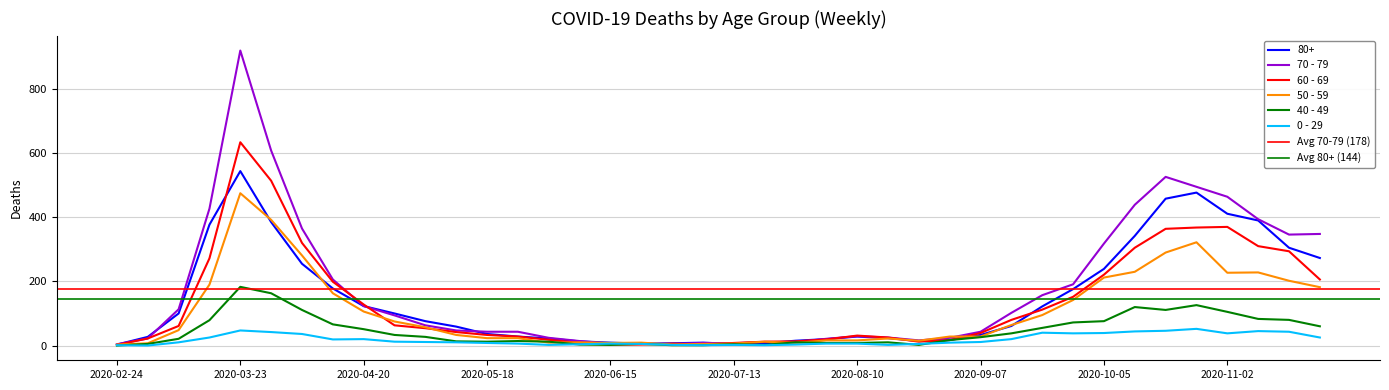

Rank the categories by 0 - 29 value from lowest to highest.

2020-03-02, 2020-02-24, 2020-07-06, 2020-07-20, 2020-06-01, 2020-06-29, 2020-07-13, 2020-08-17, 2020-07-27, 2020-06-08, 2020-06-22, 2020-08-24, 2020-05-25, 2020-06-15, 2020-08-03, 2020-08-10, 2020-05-18, 2020-08-31, 2020-03-09, 2020-05-11, 2020-05-04, 2020-09-07, 2020-04-27, 2020-04-13, 2020-04-20, 2020-09-14, 2020-03-16, 2020-11-23, 2020-04-06, 2020-09-28, 2020-11-02, 2020-10-05, 2020-09-21, 2020-03-30, 2020-11-16, 2020-10-12, 2020-11-09, 2020-10-19, 2020-03-23, 2020-10-26